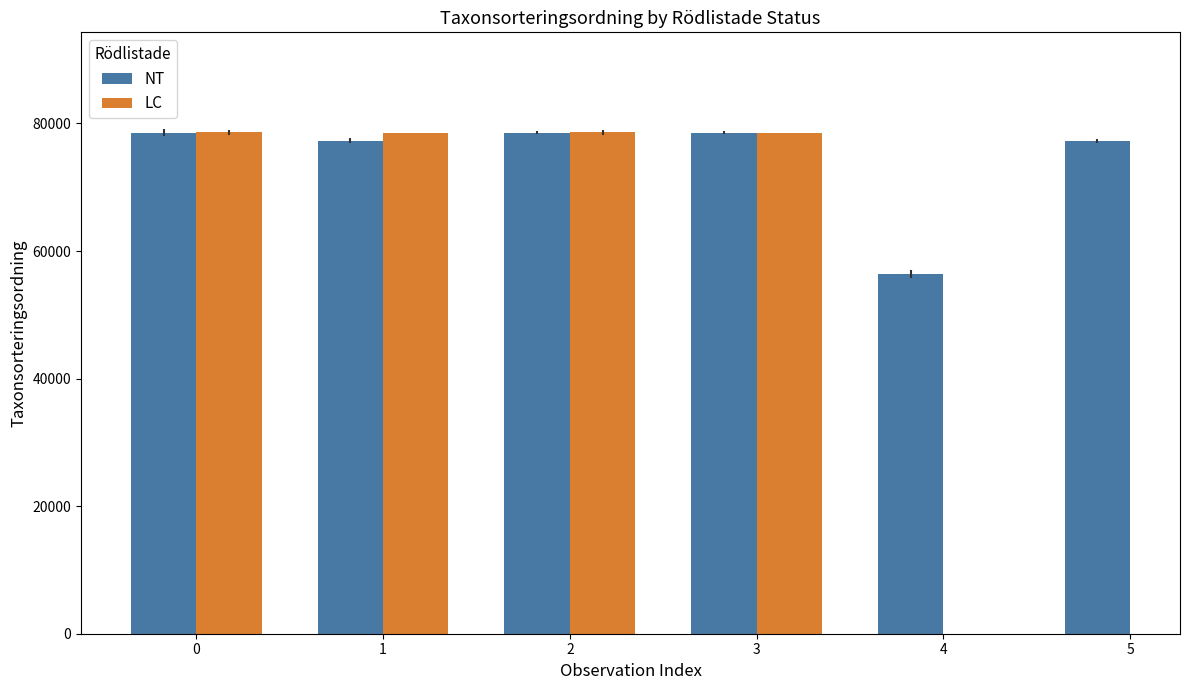

What is the sum of the LC values at 1 and 3?

157006.0